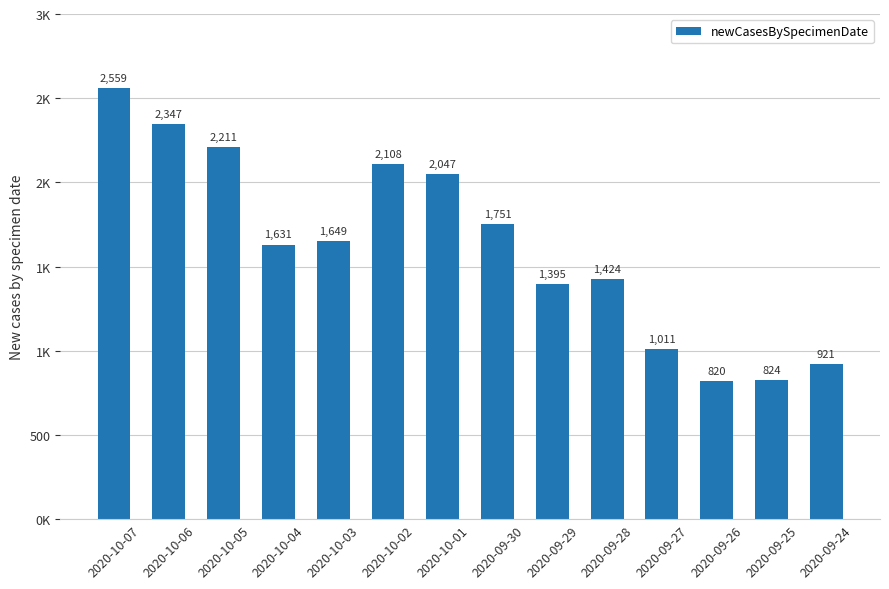

Approximately how many times larger is the value at 2020-09-29 compared to 2020-10-06?

0.6